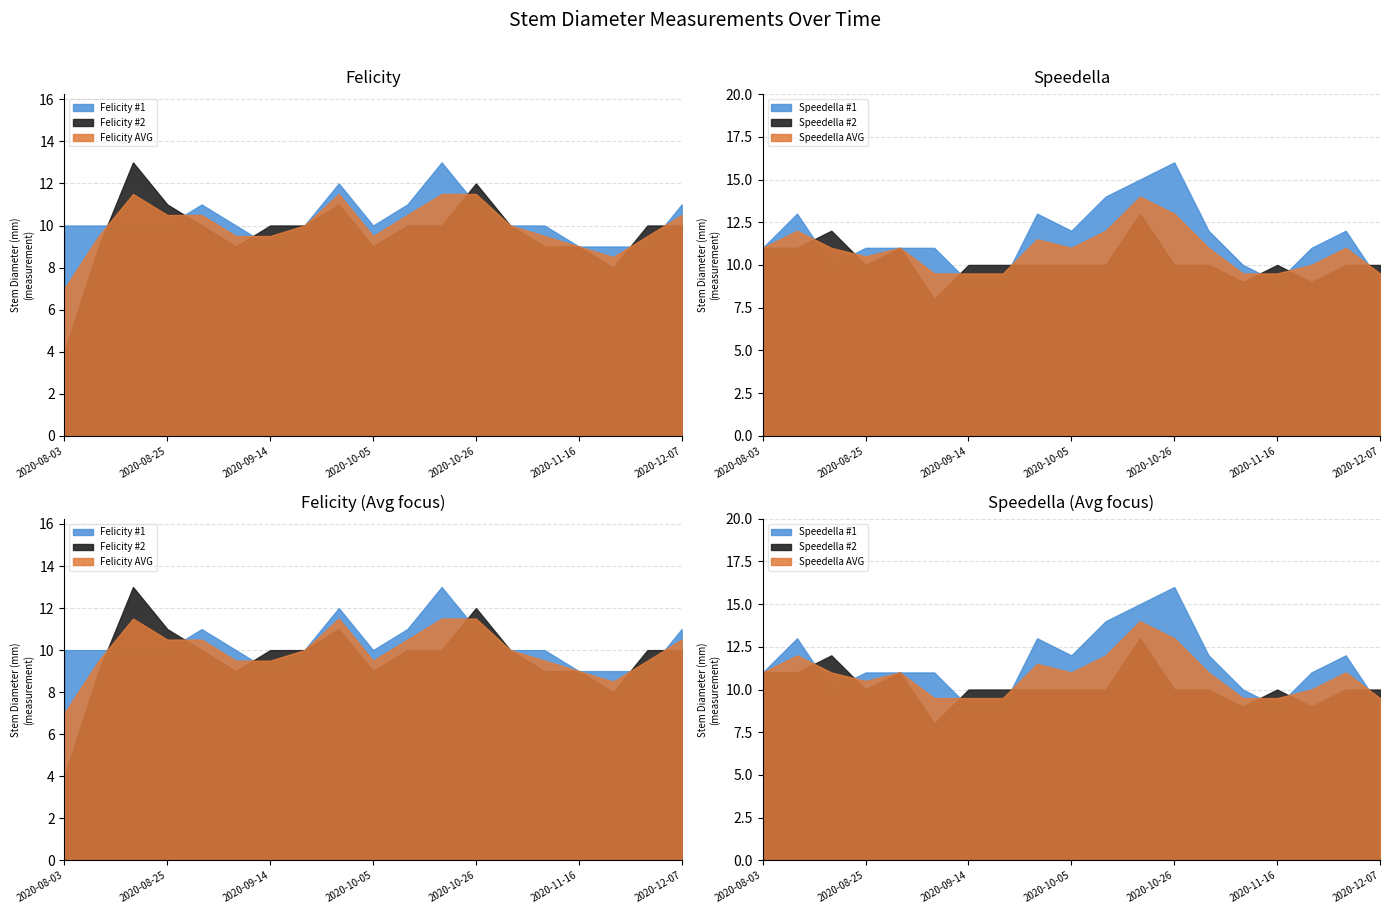

Between 2020-09-21 and 2020-10-12, which series saw the biggest shift?

Speedella #1